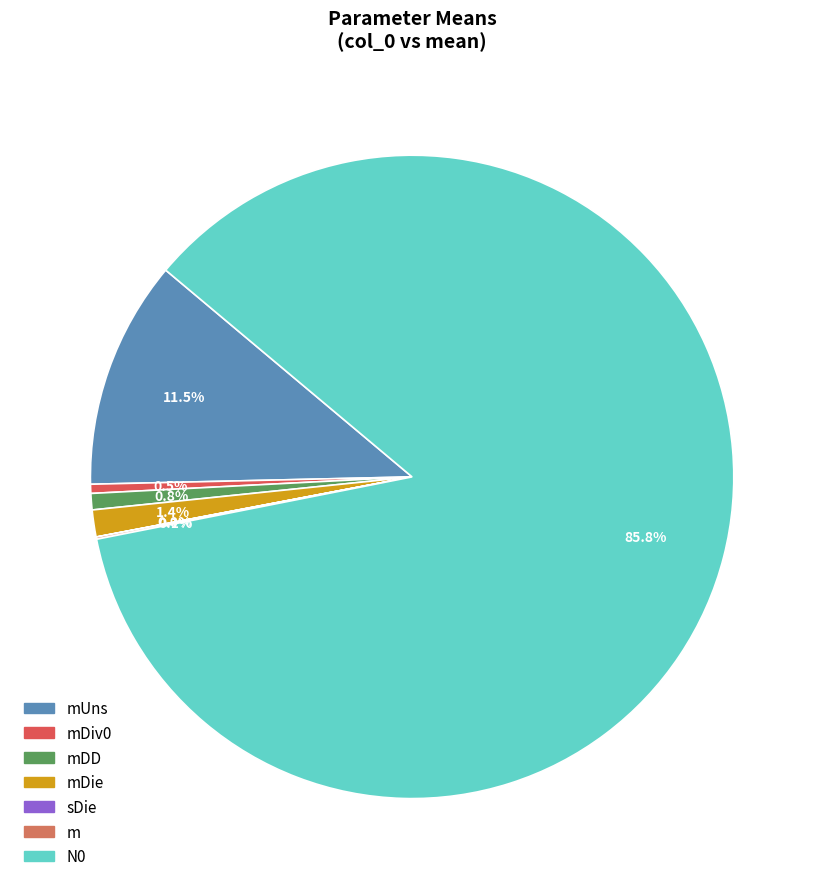

To the nearest percent, what is the difference between the mDie and N0 slice percentages?

84%